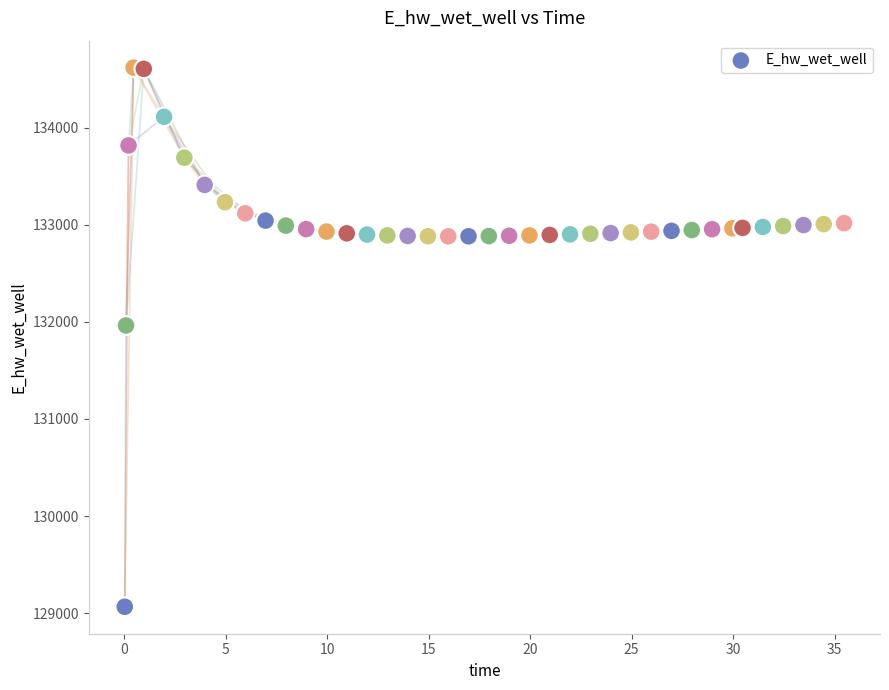

What is the range of X values (max minus min)?

35.4